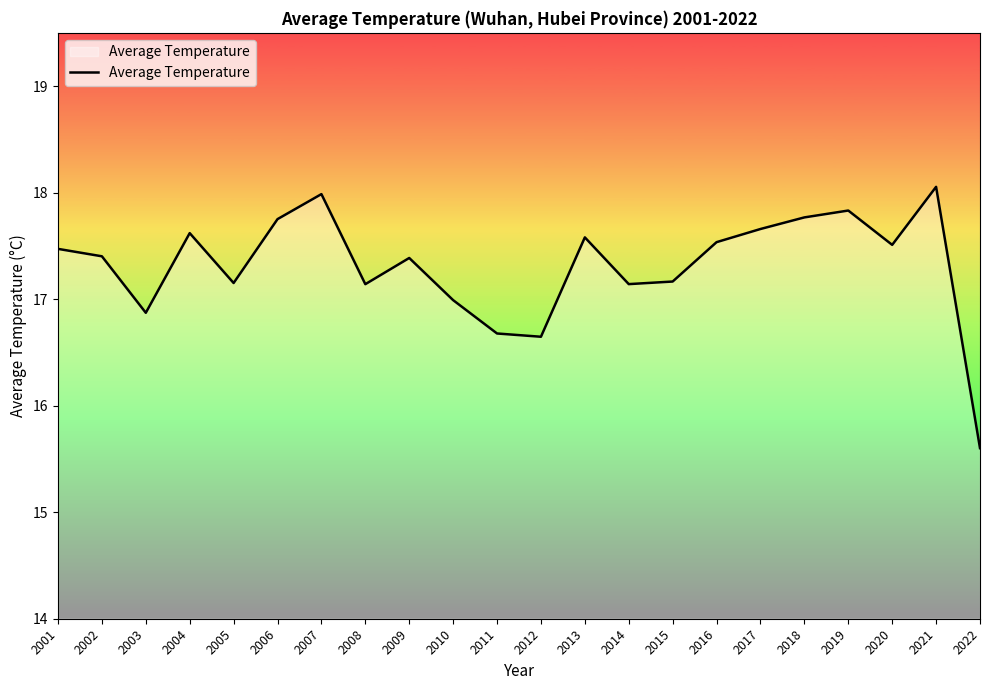

What is the sum of all values?

380.9